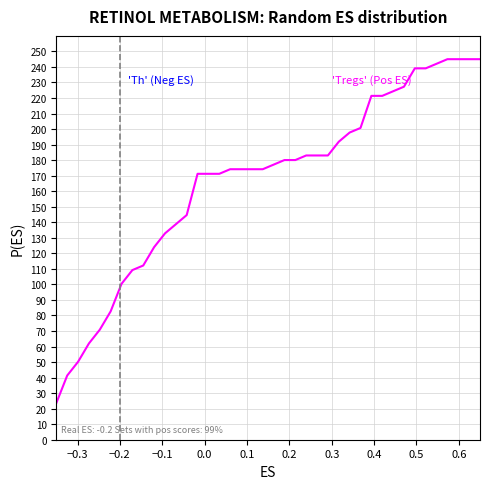

What is the difference between the maximum and minimum values?

221.4